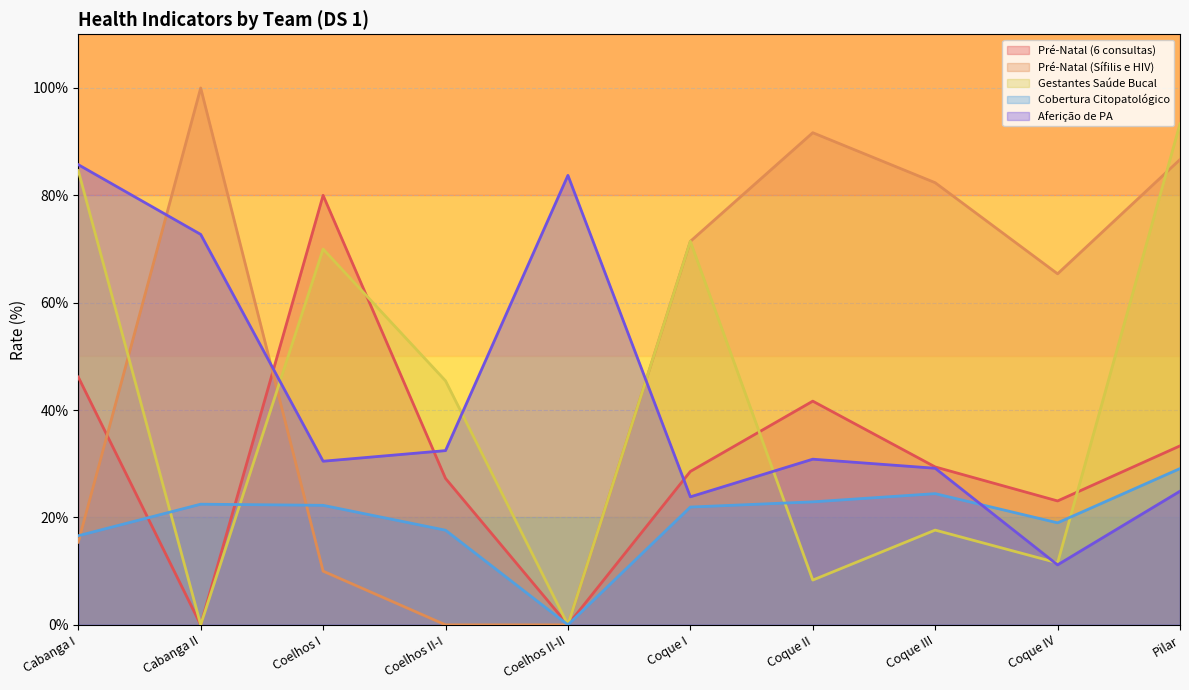

Where is Cobertura Citopatológico nearest to the value 0?

Coelhos II-II